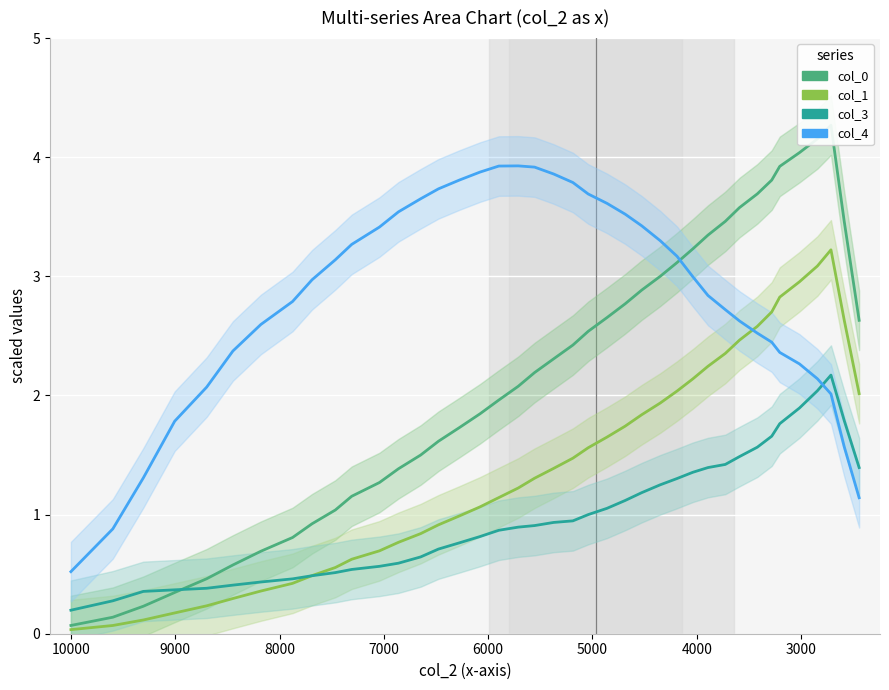

Rank the series by their maximum value, from lowest to highest.

col_3, col_1, col_4, col_0